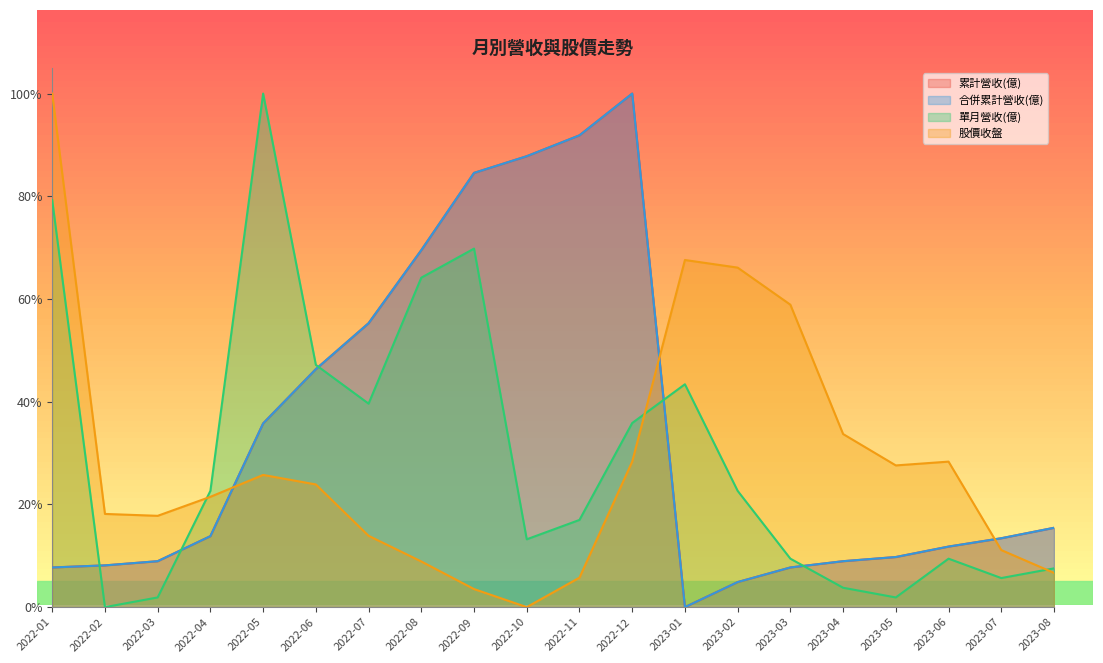

At which category does 單月營收(億) reach its first local valley?

2022-02